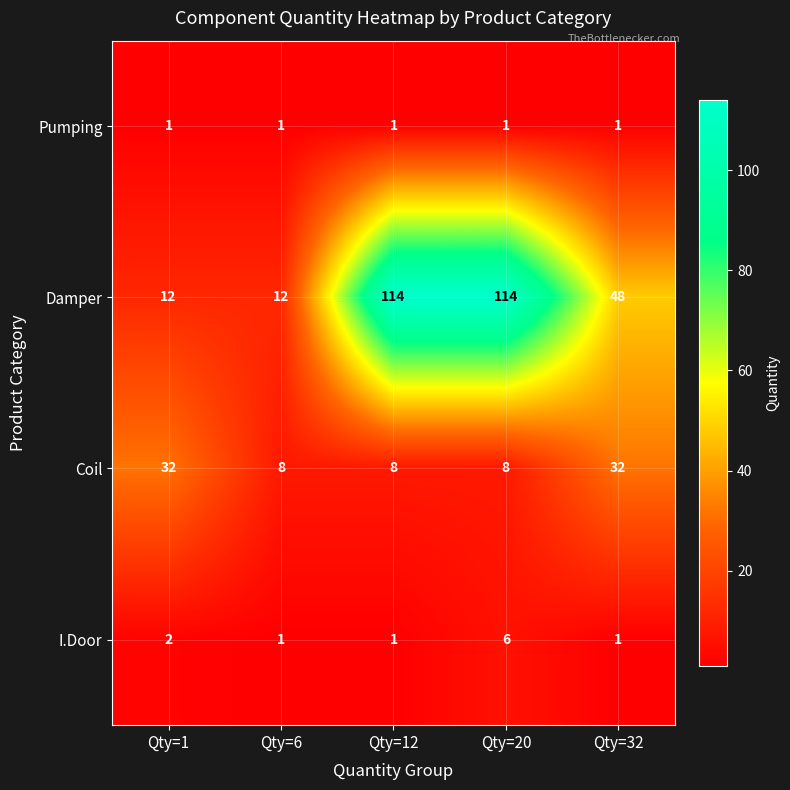

What is the difference between the highest and lowest values at Qty=12?

113